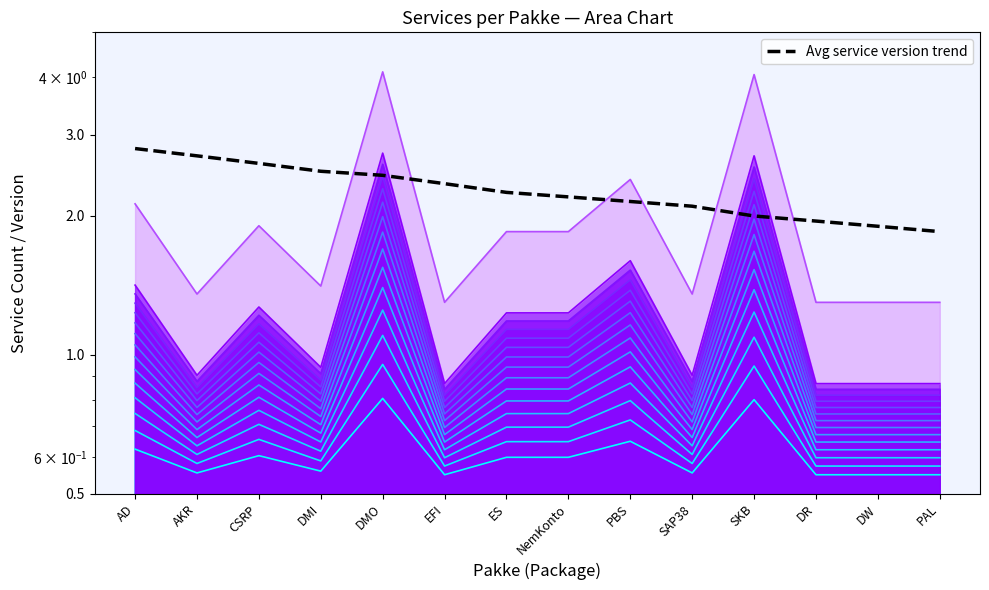

What is the value of the 11th point from the left?

2.0